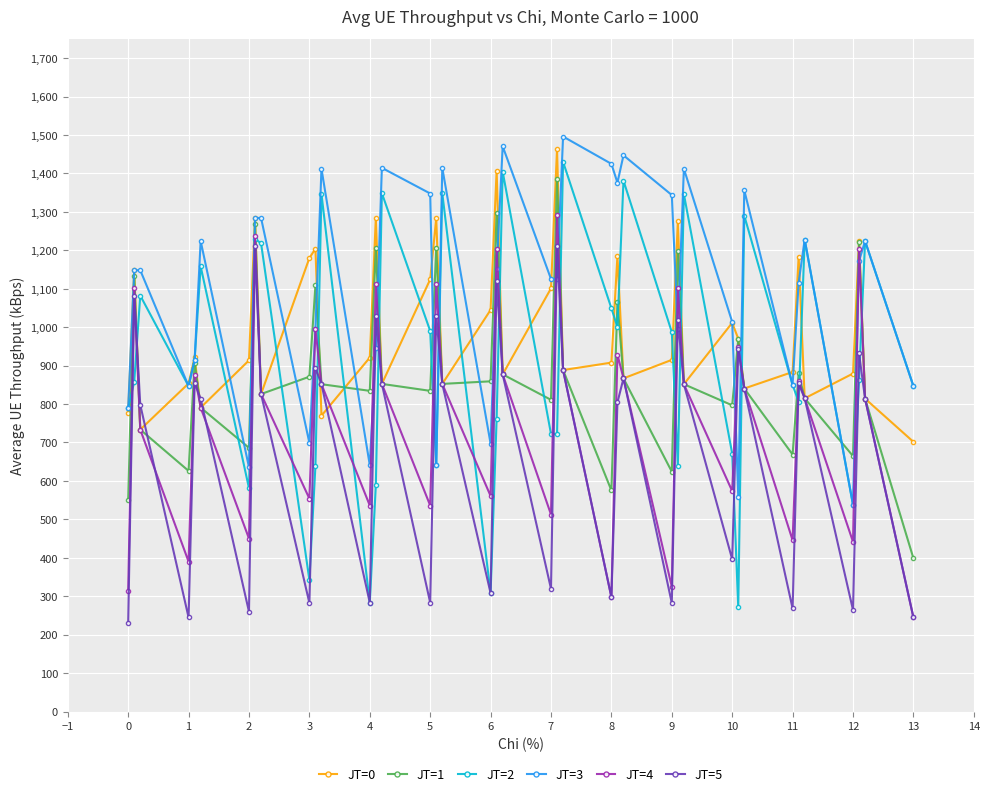

What is the sum of all JT=2 values?

36544.5